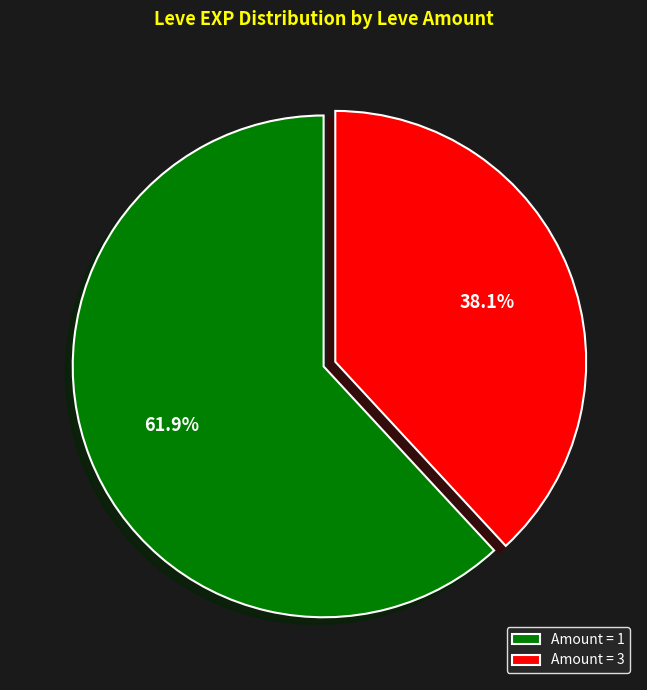

Is Amount = 3 the majority of the pie?

No